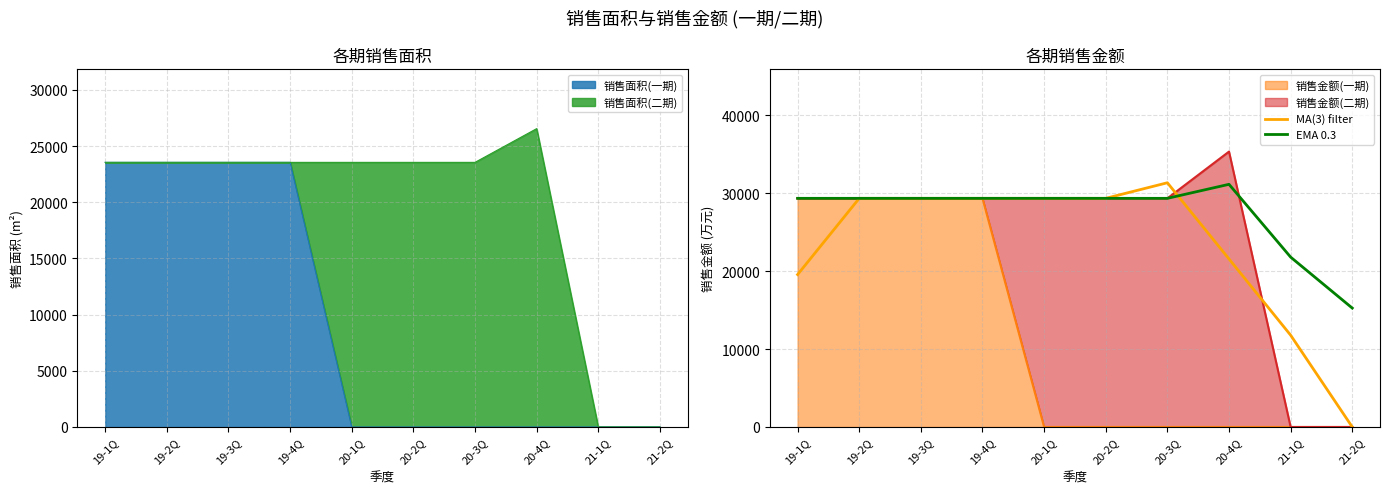

What is the difference between the second highest and second lowest values in the EMA 0.3 series?

7545.6